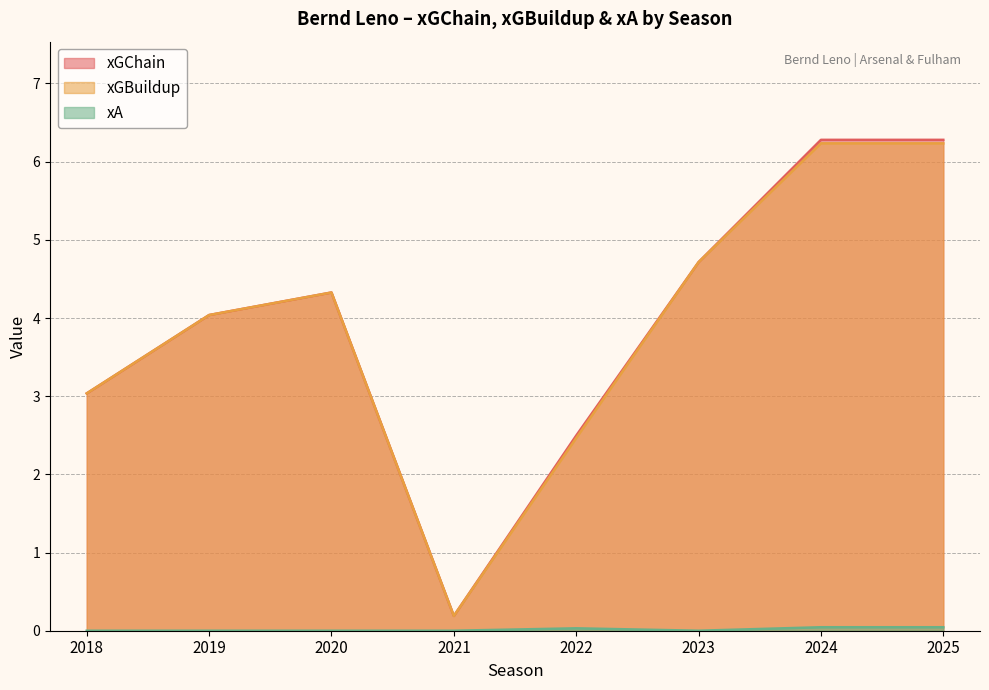

At which category does the chart reach its minimum across all series?

2018